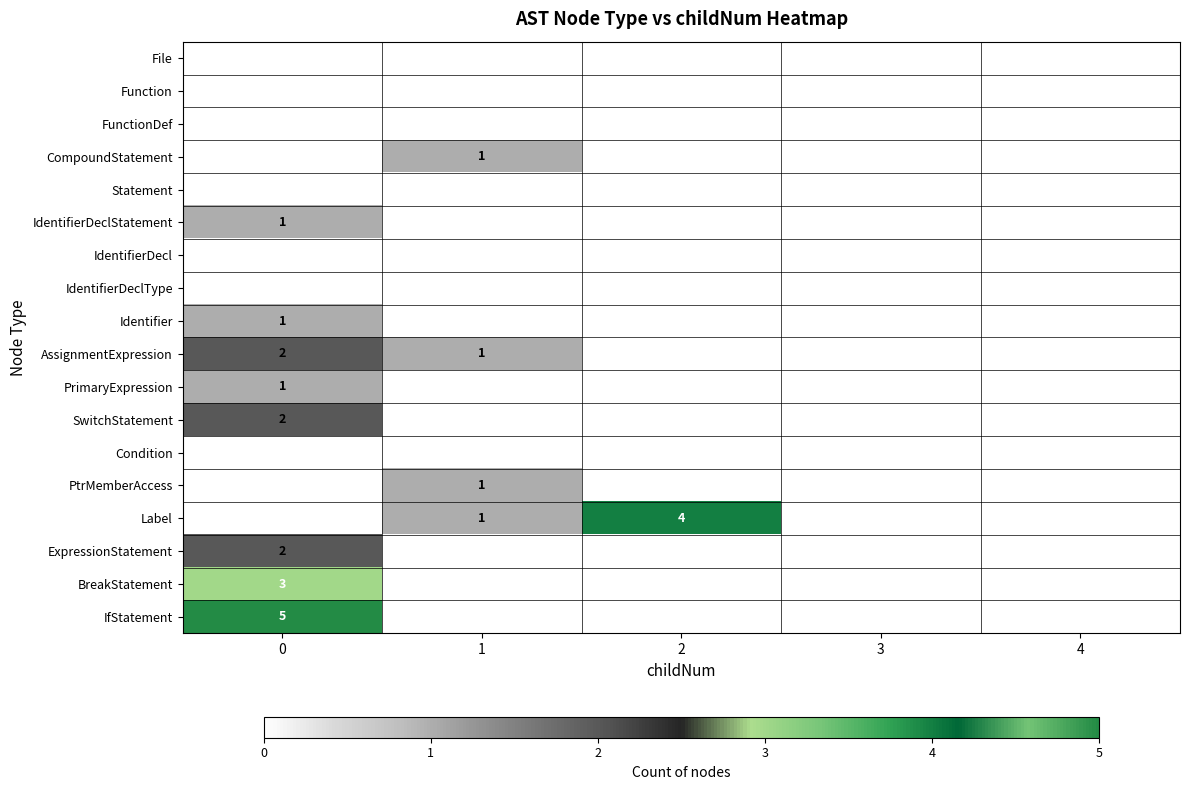

True or false: CompoundStatement has a value of 1 at 1.

True